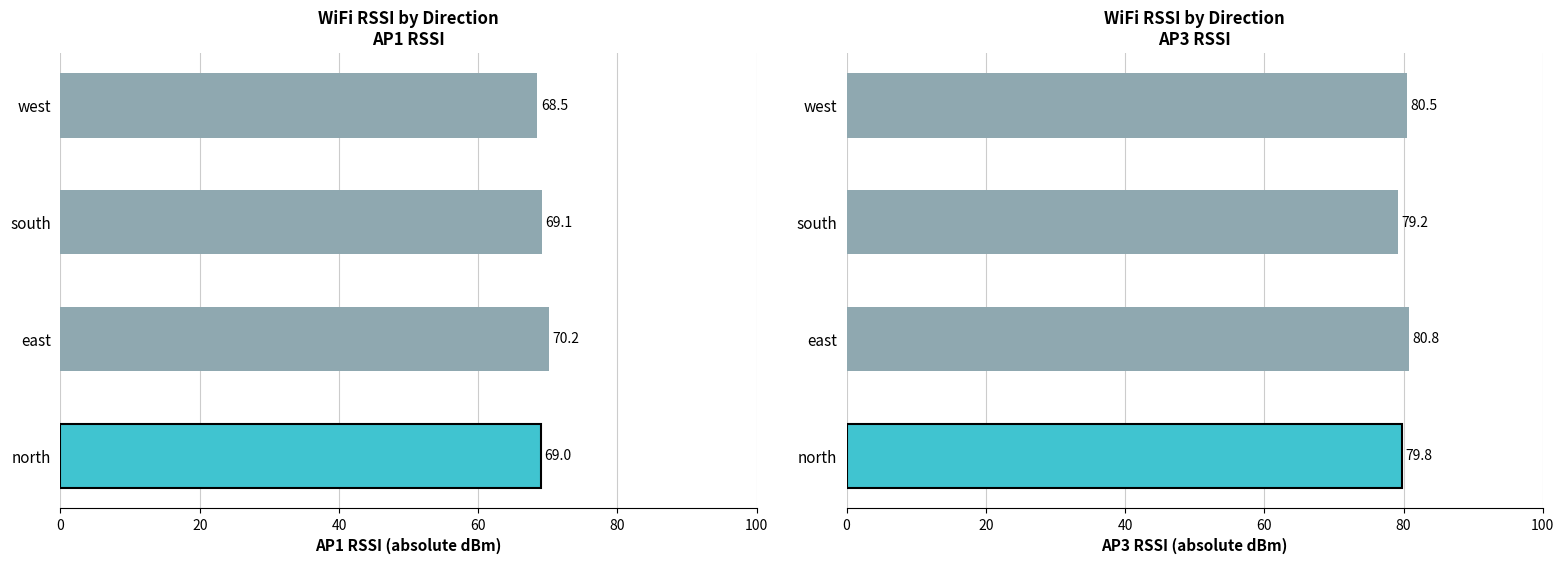

Count the number of categories in the chart.

4